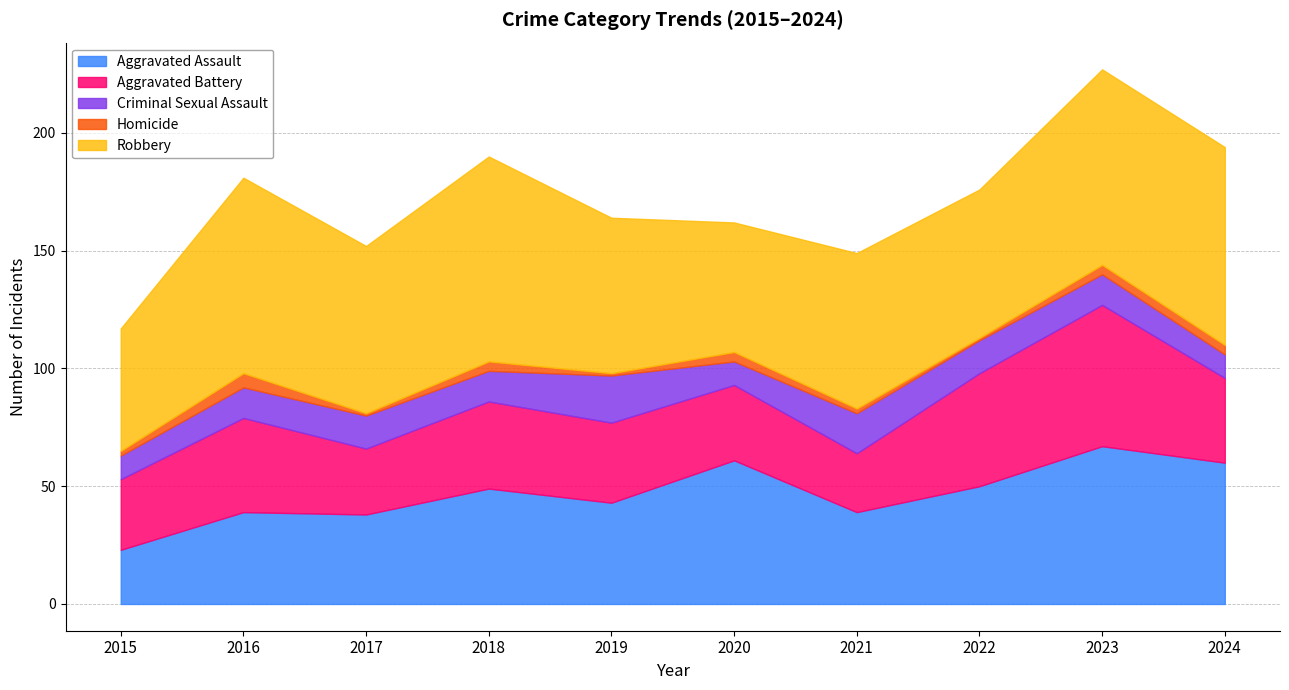

Reading left to right, what are all the values shown in this chart?

Aggravated Assault: 23	39	38	49	43	61	39	50	67	60
Aggravated Battery: 30	40	28	37	34	32	25	48	60	36
Criminal Sexual Assault: 10	13	14	13	20	10	17	14	13	10
Homicide: 2	6	1	4	1	4	2	1	4	4
Robbery: 52	83	71	87	66	55	66	63	83	84